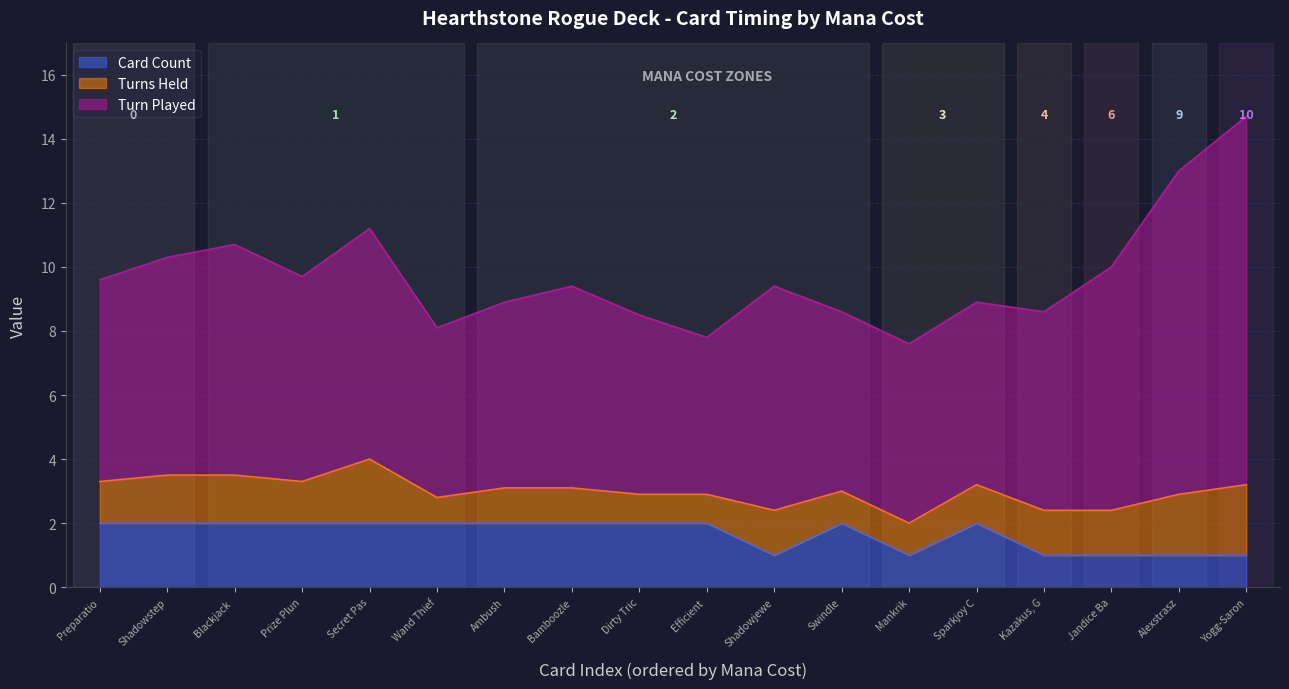

What is the value of the Turn Played point at the 18th from the left?

11.5